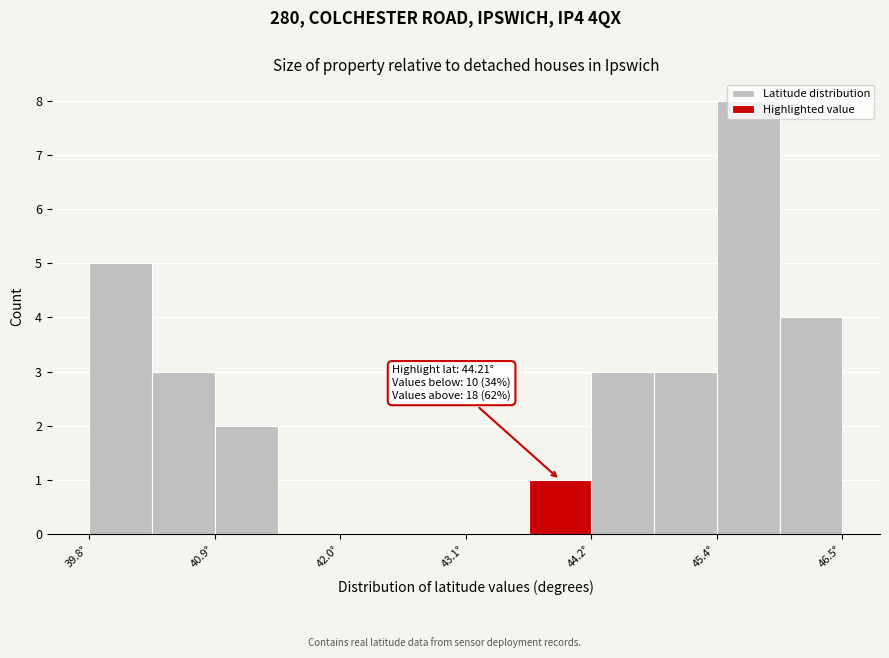

Around what value on the x-axis is the tallest bar? Give the approximate position of its centre, as read against the axis.

45.6